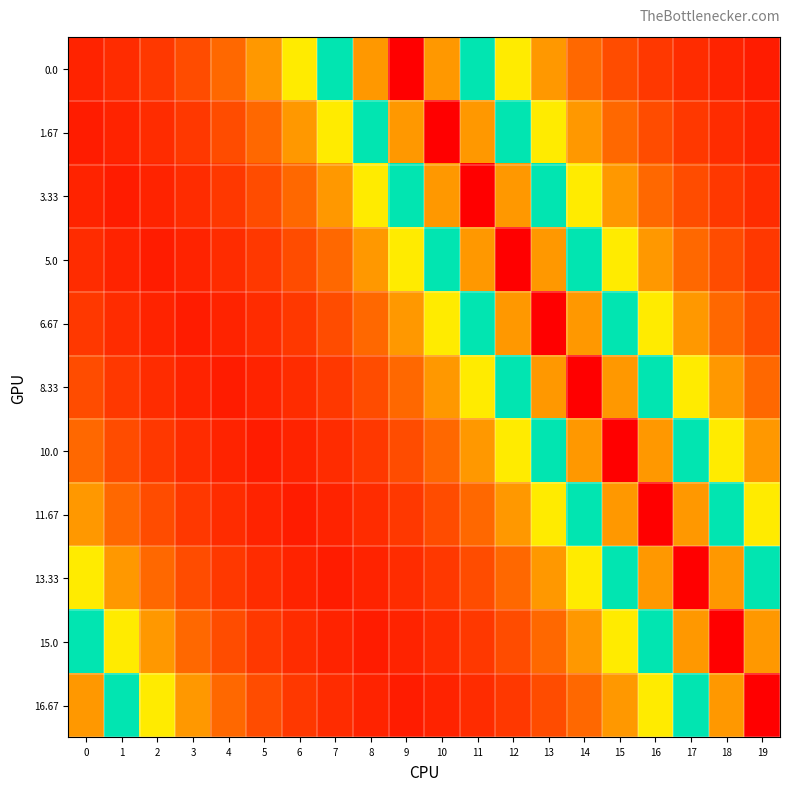

Reading right to left, extract all data points from this chart.

0.0: 19=0.0	18=0.0	17=0.1	16=0.1	15=0.1	14=0.1	13=0.2	12=0.3	11=0.5	10=0.8	9=1.0	8=0.8	7=0.5	6=0.3	5=0.2	4=0.1	3=0.1	2=0.1	1=0.1	0=0.0
1.67: 19=0.0	18=0.1	17=0.1	16=0.1	15=0.1	14=0.2	13=0.3	12=0.5	11=0.8	10=1.0	9=0.8	8=0.5	7=0.3	6=0.2	5=0.1	4=0.1	3=0.1	2=0.1	1=0.0	0=0.0
3.33: 19=0.1	18=0.1	17=0.1	16=0.1	15=0.2	14=0.3	13=0.5	12=0.8	11=1.0	10=0.8	9=0.5	8=0.3	7=0.2	6=0.1	5=0.1	4=0.1	3=0.1	2=0.0	1=0.0	0=0.0
5.0: 19=0.1	18=0.1	17=0.1	16=0.2	15=0.3	14=0.5	13=0.8	12=1.0	11=0.8	10=0.5	9=0.3	8=0.2	7=0.1	6=0.1	5=0.1	4=0.1	3=0.0	2=0.0	1=0.0	0=0.1
6.67: 19=0.1	18=0.1	17=0.2	16=0.3	15=0.5	14=0.8	13=1.0	12=0.8	11=0.5	10=0.3	9=0.2	8=0.1	7=0.1	6=0.1	5=0.1	4=0.0	3=0.0	2=0.0	1=0.1	0=0.1
8.33: 19=0.1	18=0.2	17=0.3	16=0.5	15=0.8	14=1.0	13=0.8	12=0.5	11=0.3	10=0.2	9=0.1	8=0.1	7=0.1	6=0.1	5=0.0	4=0.0	3=0.0	2=0.1	1=0.1	0=0.1
10.0: 19=0.2	18=0.3	17=0.5	16=0.8	15=1.0	14=0.8	13=0.5	12=0.3	11=0.2	10=0.1	9=0.1	8=0.1	7=0.1	6=0.0	5=0.0	4=0.0	3=0.1	2=0.1	1=0.1	0=0.1
11.67: 19=0.3	18=0.5	17=0.8	16=1.0	15=0.8	14=0.5	13=0.3	12=0.2	11=0.1	10=0.1	9=0.1	8=0.1	7=0.0	6=0.0	5=0.0	4=0.1	3=0.1	2=0.1	1=0.1	0=0.2
13.33: 19=0.5	18=0.8	17=1.0	16=0.8	15=0.5	14=0.3	13=0.2	12=0.1	11=0.1	10=0.1	9=0.1	8=0.0	7=0.0	6=0.0	5=0.1	4=0.1	3=0.1	2=0.1	1=0.2	0=0.3
15.0: 19=0.8	18=1.0	17=0.8	16=0.5	15=0.3	14=0.2	13=0.1	12=0.1	11=0.1	10=0.1	9=0.0	8=0.0	7=0.0	6=0.1	5=0.1	4=0.1	3=0.1	2=0.2	1=0.3	0=0.5
16.67: 19=1.0	18=0.8	17=0.5	16=0.3	15=0.2	14=0.1	13=0.1	12=0.1	11=0.1	10=0.0	9=0.0	8=0.0	7=0.1	6=0.1	5=0.1	4=0.1	3=0.2	2=0.3	1=0.5	0=0.8